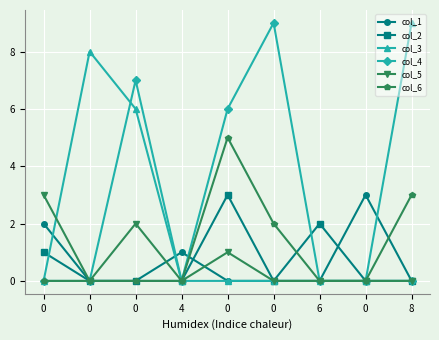

What are all the series names shown in the legend?

col_1, col_2, col_3, col_4, col_5, col_6